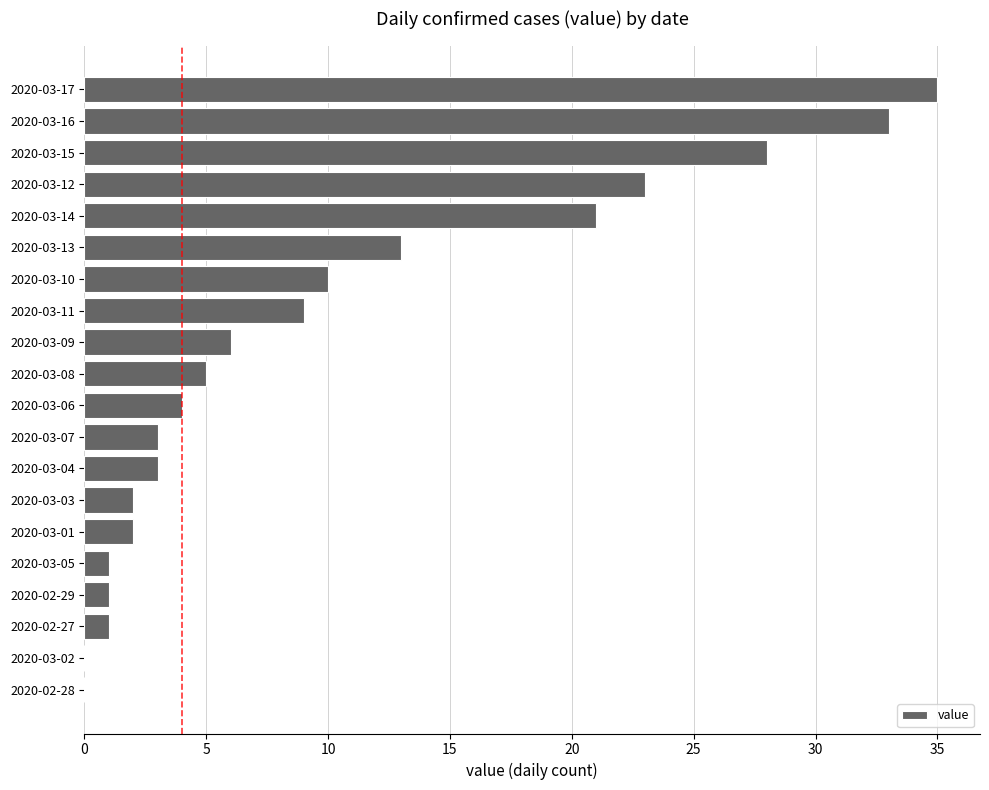

At which category does the chart reach its peak across all series?

2020-03-17